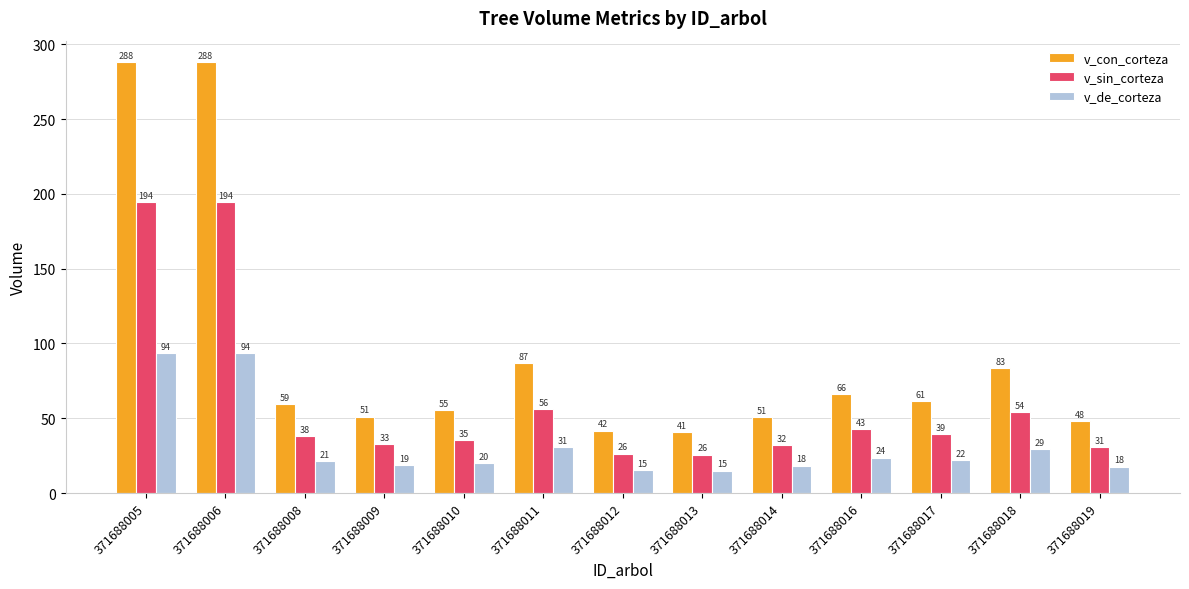

At how many categories does at least one series exceed 249?

2